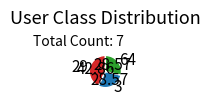

Is the sum of 64 and 3 greater than half?

Yes